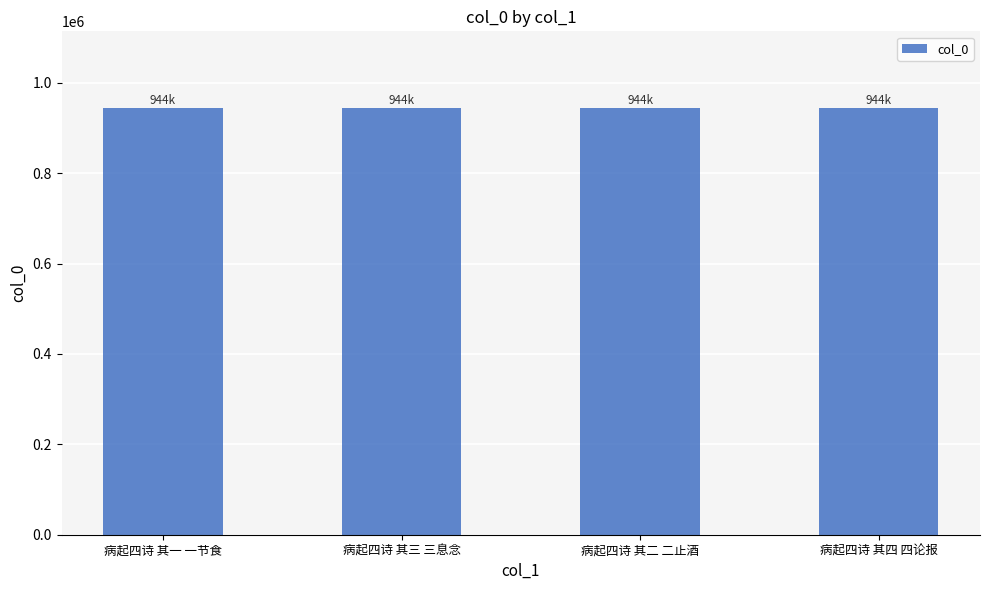

What position from the right is 病起四诗 其二 二止酒?

2